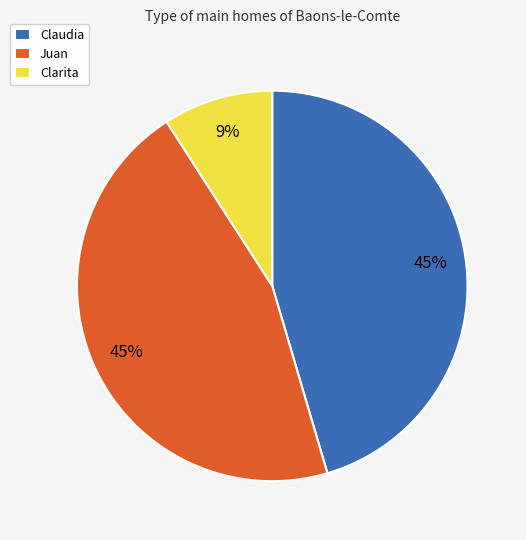

The Clarita slice represents 21% of the pie. True or false?

False